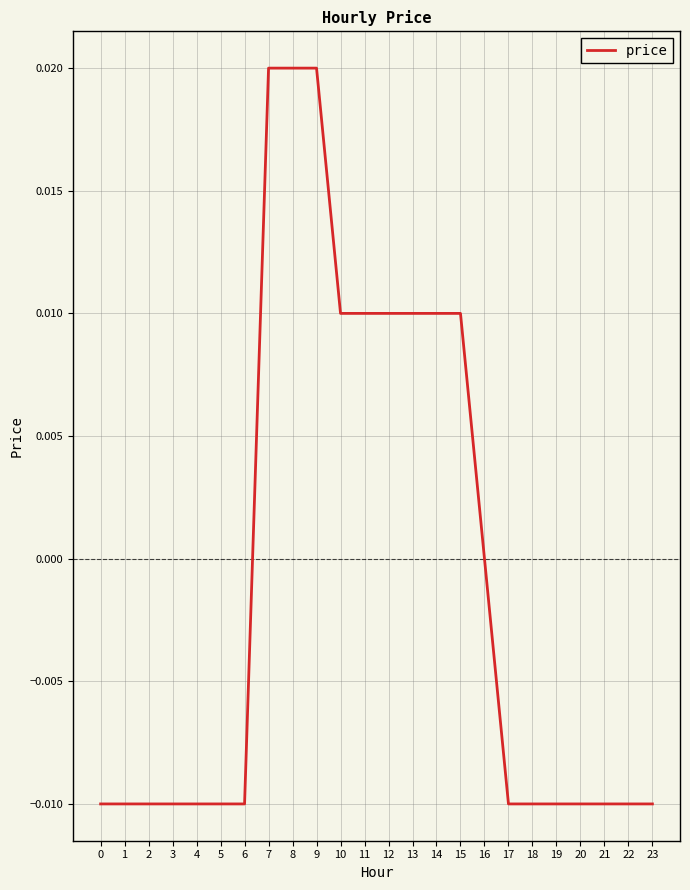

Does the chart display data point markers on the line(s)?

No